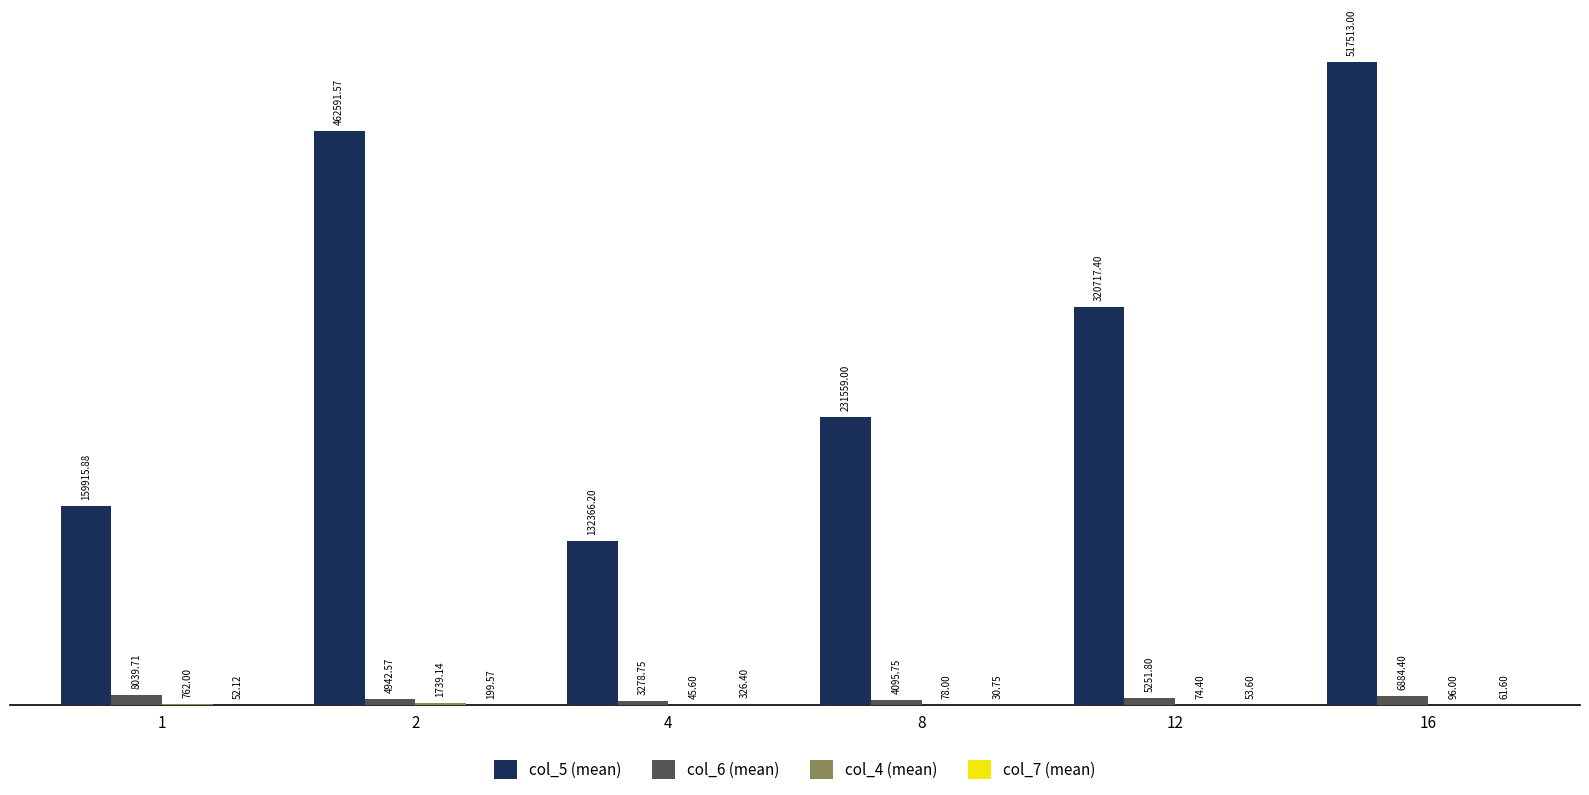

Are the bars grouped side by side (vs. stacked)?

Yes